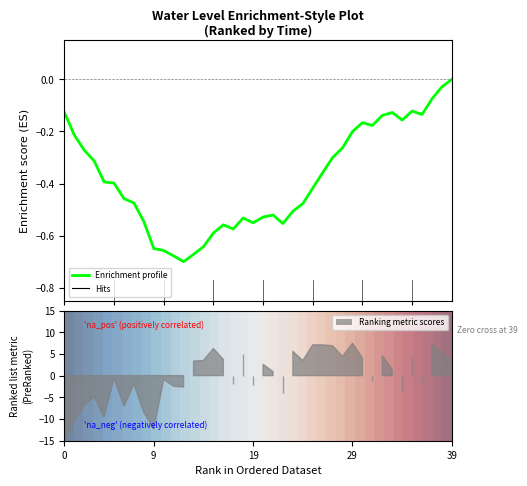

Which has a higher value, 14 or 32?

32